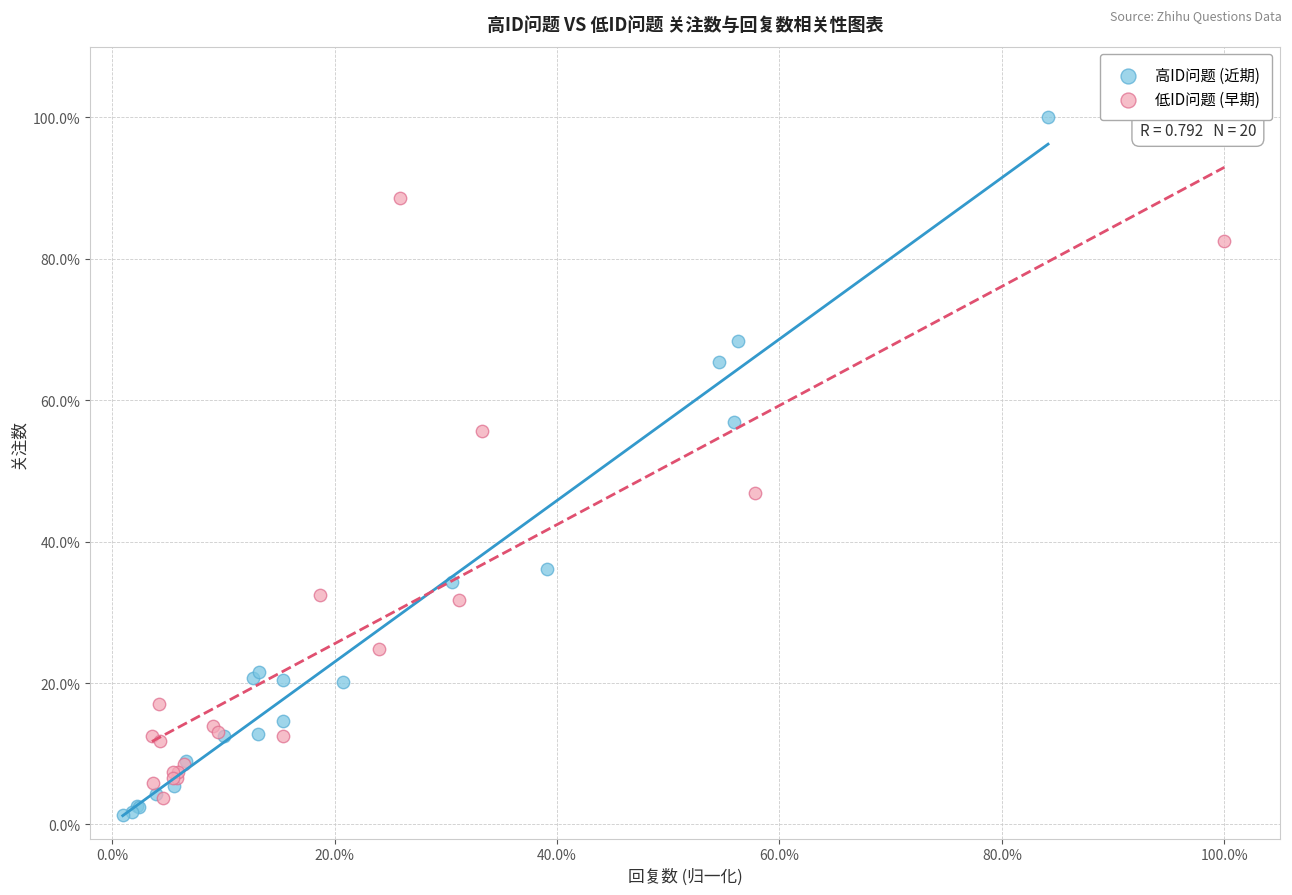

What are all the series names shown in the legend?

高ID问题 (近期), 低ID问题 (早期)